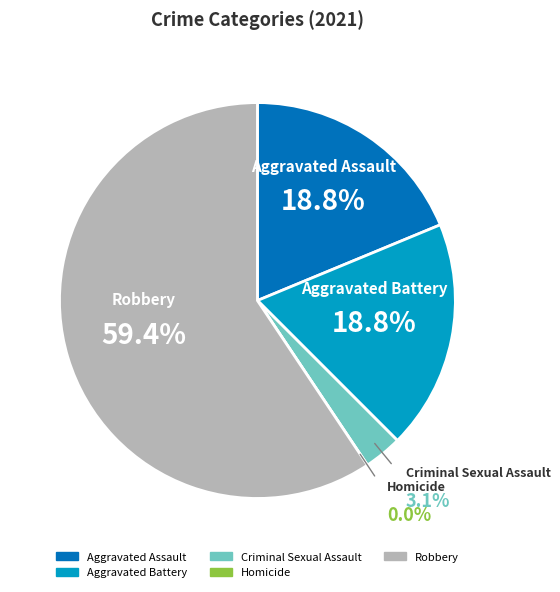

How many slices are in this pie chart?

5